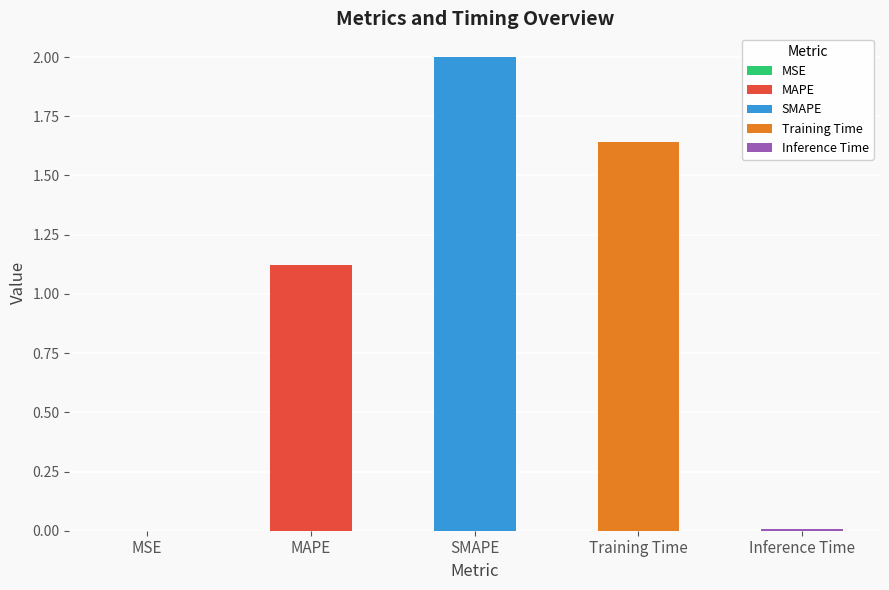

What is the label of the 5th bar from the left?

Inference Time